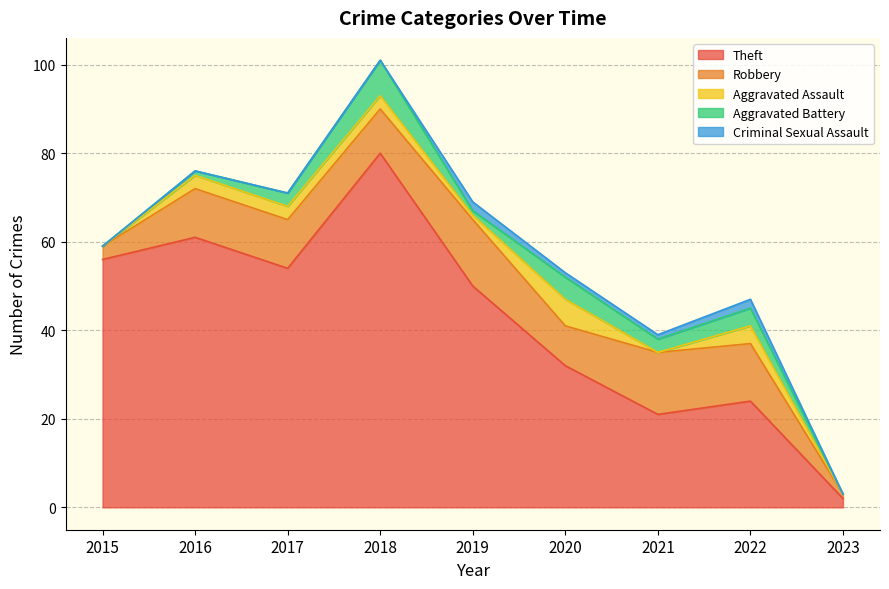

What is the value of the Robbery point at the 6th from the left?

9